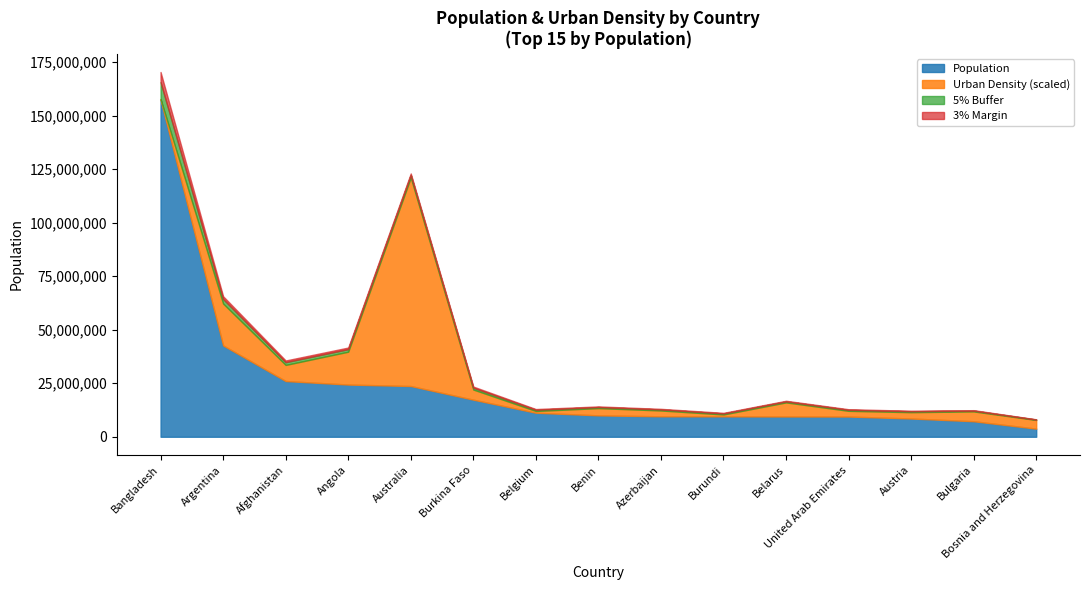

What is the maximum value for Population?

157486000.0